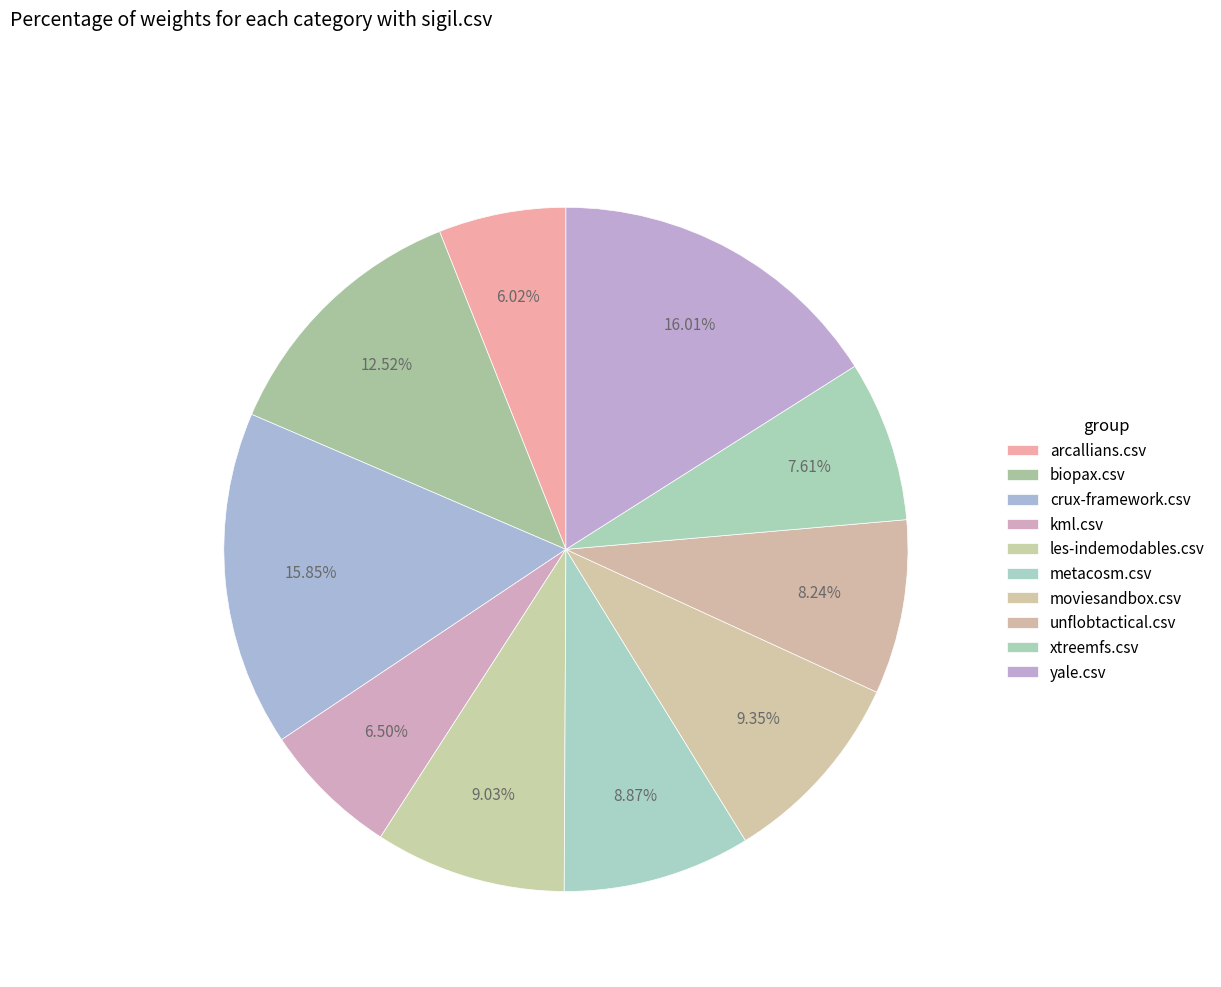

Does xtreemfs.csv account for over 50% of the chart?

No